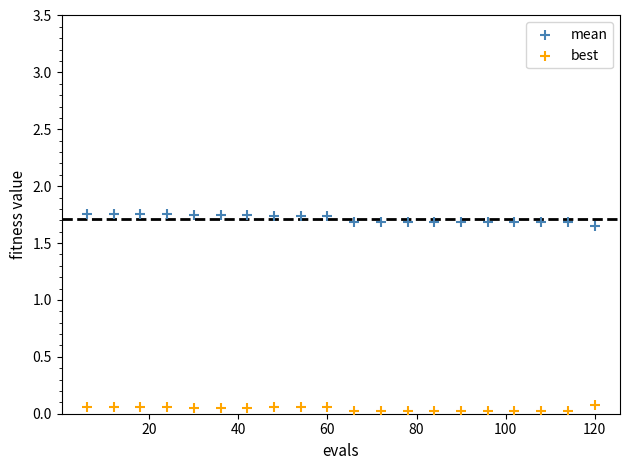

What are all the series names shown in the legend?

mean, best